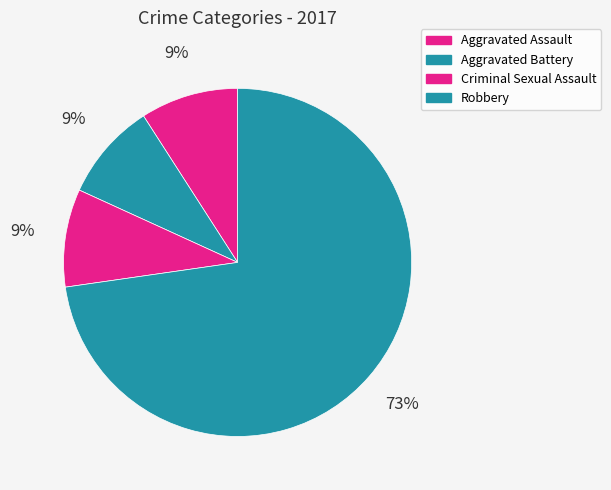

Count the number of slices in the pie.

4